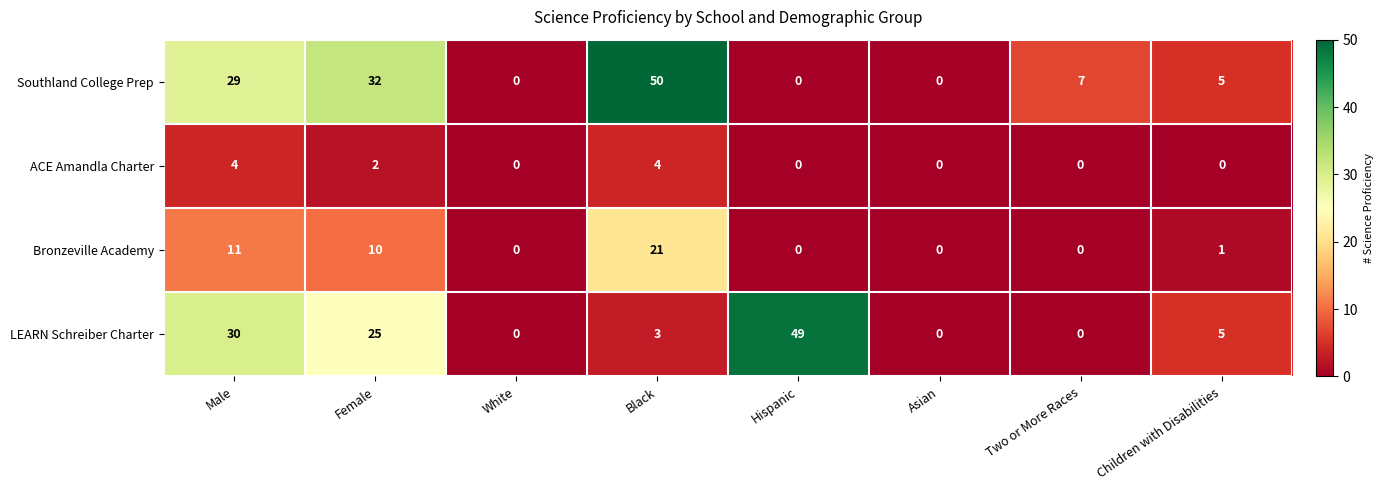

What is the maximum value shown in the chart?

50